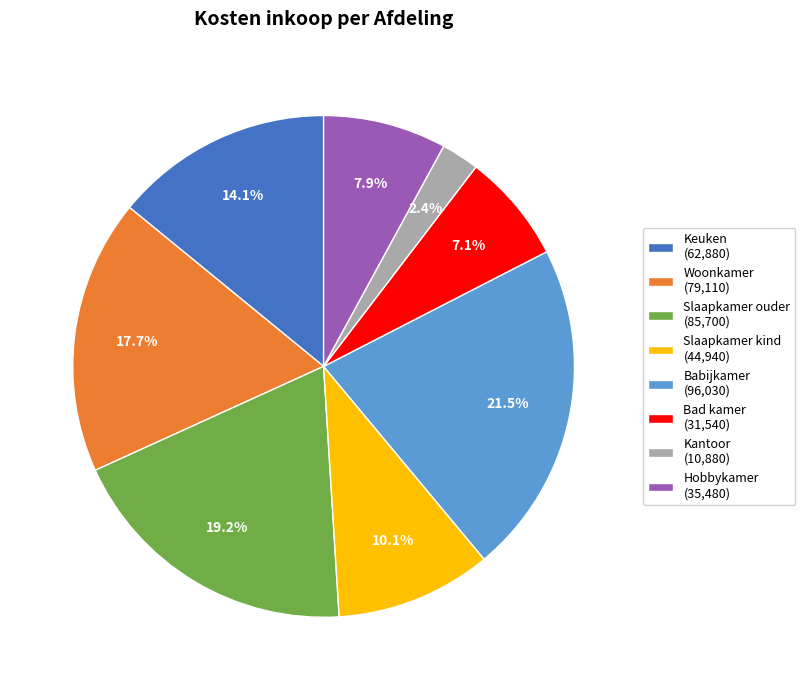

To the nearest percent, what is the difference between the Babijkamer and Woonkamer slice percentages?

4%